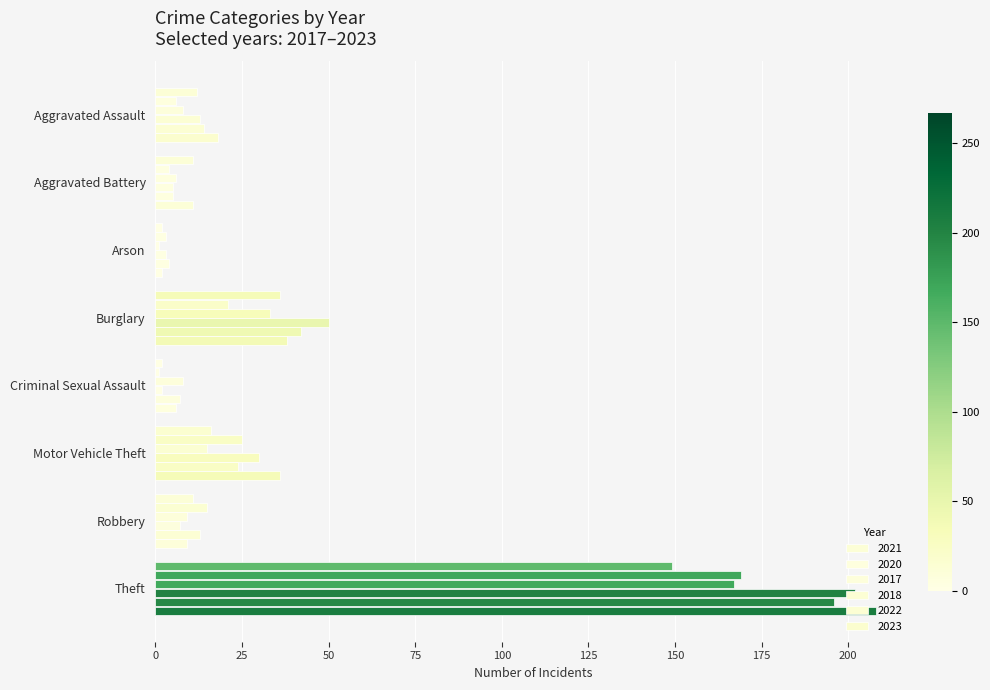

At Theft, list the series in order from smallest to largest.

2021, 2017, 2020, 2022, 2018, 2023